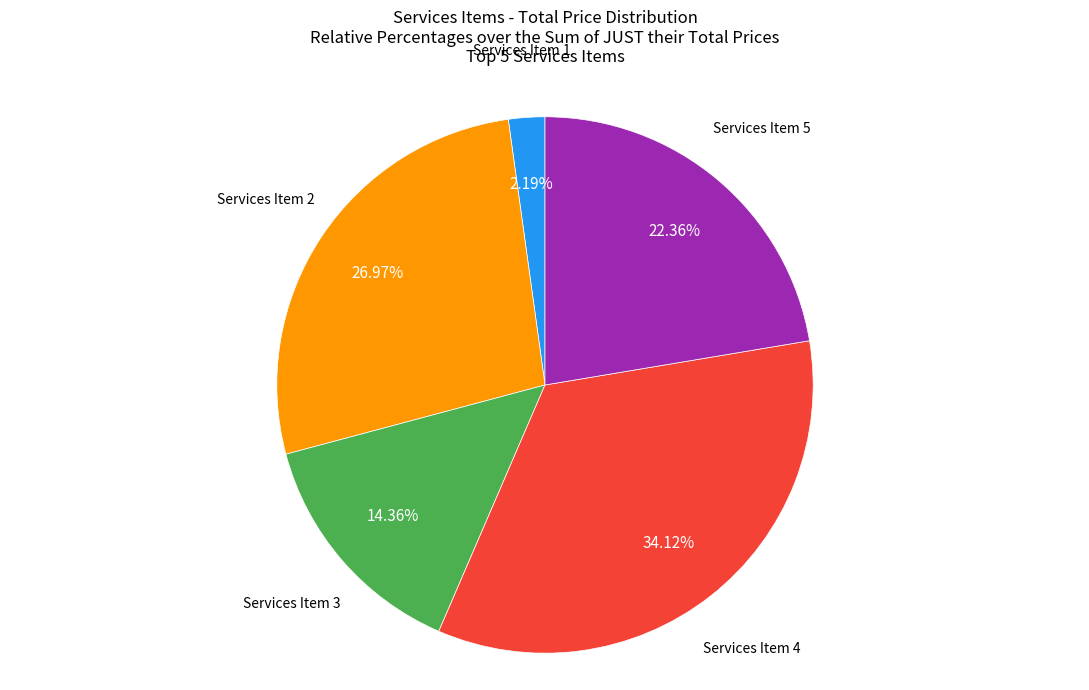

Does Services Item 4 represent more than half of the total?

No